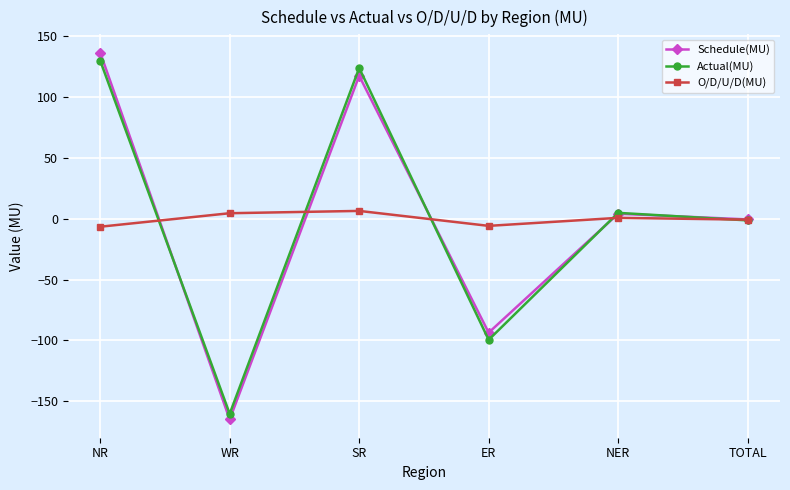

What is the label of the 1st point from the right?

TOTAL